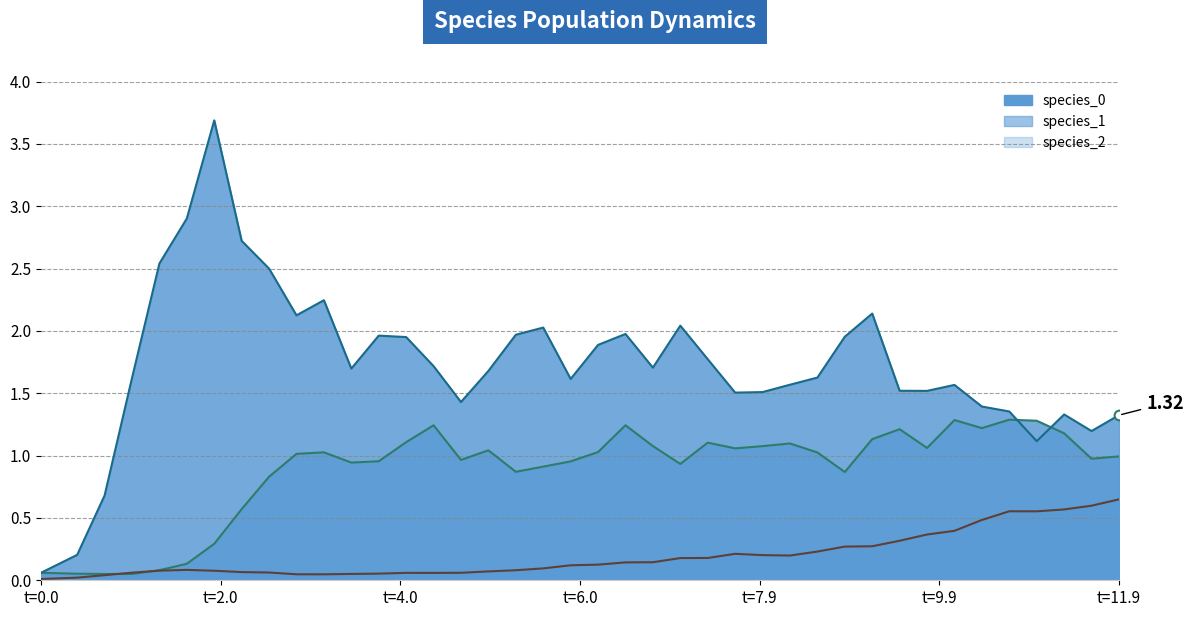

Reading right to left, extract all data points from this chart.

species_0_line: 1.0	1.0	1.2	1.3	1.3	1.2	1.3	1.1	1.2	1.1	0.9	1.0	1.1	1.1	1.1	1.1	0.9	1.1	1.2	1.0	1.0	0.9	0.9	1.0	1.0	1.2	1.1	1.0	0.9	1.0	1.0	0.8	0.6	0.3	0.1	0.1	0.1	0.1	0.1	0.1
species_1_line: 1.3	1.2	1.3	1.1	1.4	1.4	1.6	1.5	1.5	2.1	2.0	1.6	1.6	1.5	1.5	1.8	2.0	1.7	2.0	1.9	1.6	2.0	2.0	1.7	1.4	1.7	2.0	2.0	1.7	2.2	2.1	2.5	2.7	3.7	2.9	2.5	1.6	0.7	0.2	0.1
species_2_line: 0.6	0.6	0.6	0.6	0.6	0.5	0.4	0.4	0.3	0.3	0.3	0.2	0.2	0.2	0.2	0.2	0.2	0.1	0.1	0.1	0.1	0.1	0.1	0.1	0.1	0.1	0.1	0.1	0.1	0.0	0.0	0.1	0.1	0.1	0.1	0.1	0.1	0.0	0.0	0.0